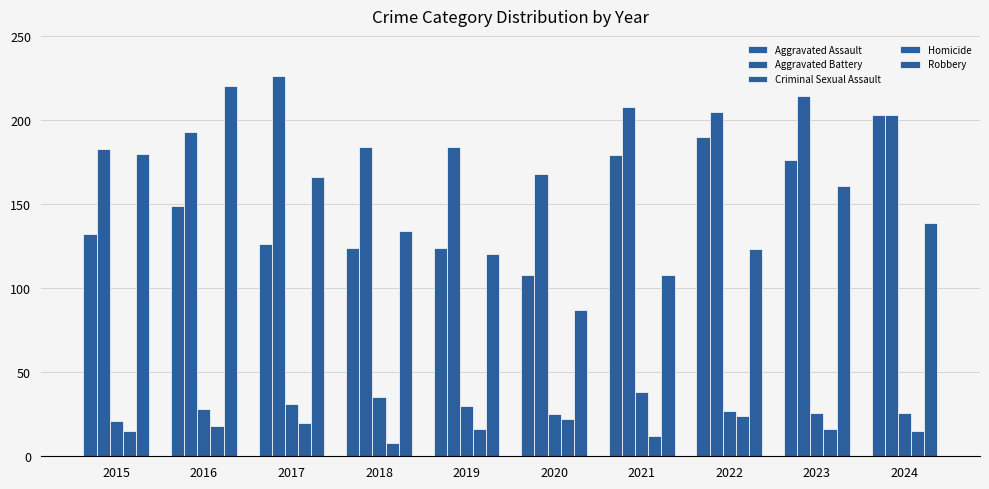

What is the average value of the Aggravated Assault series?

151